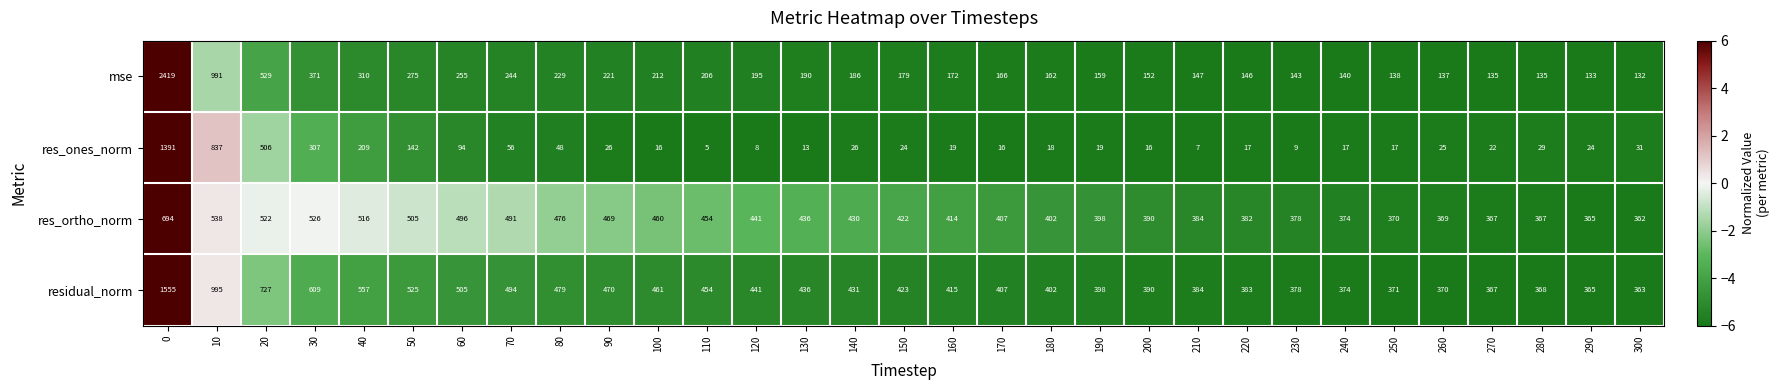

Rank the series by their maximum value, from lowest to highest.

res_ortho_norm, res_ones_norm, residual_norm, mse